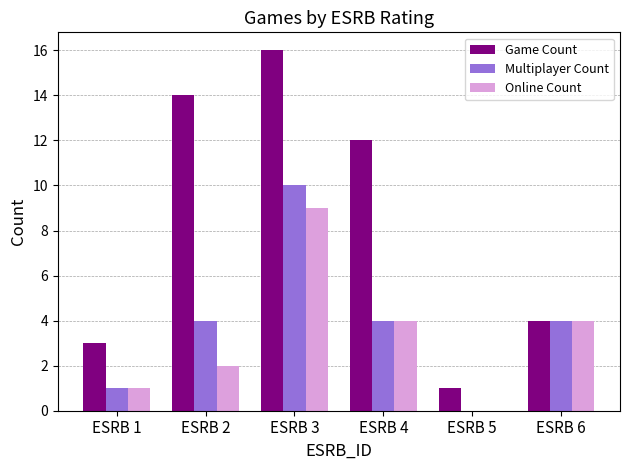

What are all the series names shown in the legend?

Game Count, Multiplayer Count, Online Count